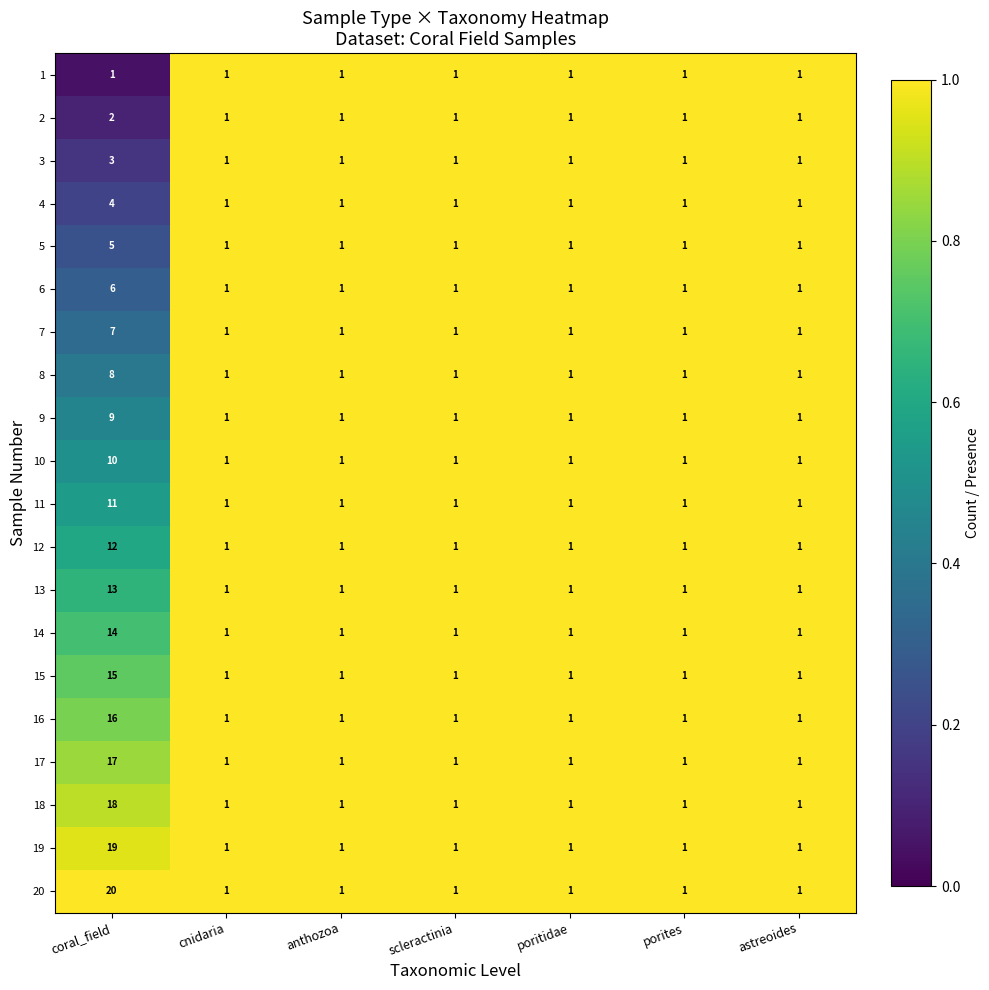

What is the maximum value for 6?

6